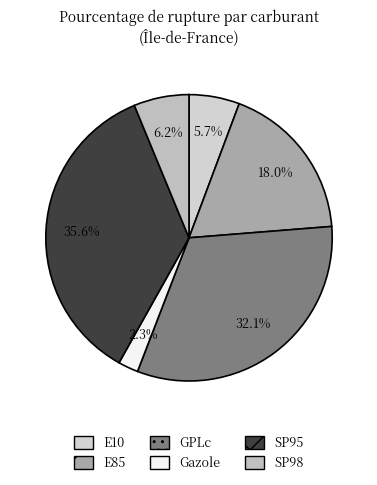

Is it true that SP95 is 36% of the pie?

True